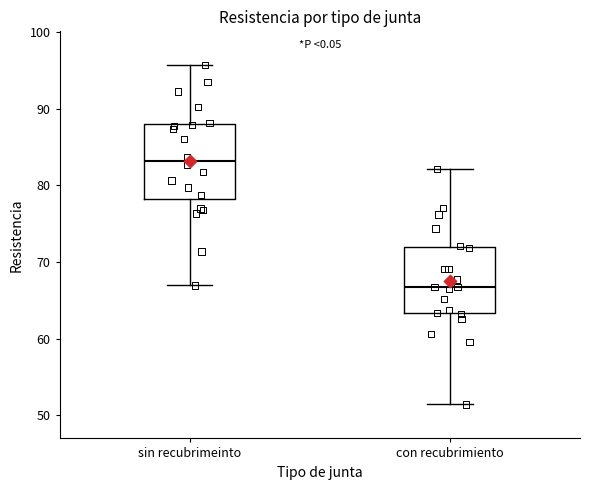

Where is the upper edge of the box for con recubrimiento on the y-axis? The values are not printed on the chart, so give them approximately, as read against the axis.

72